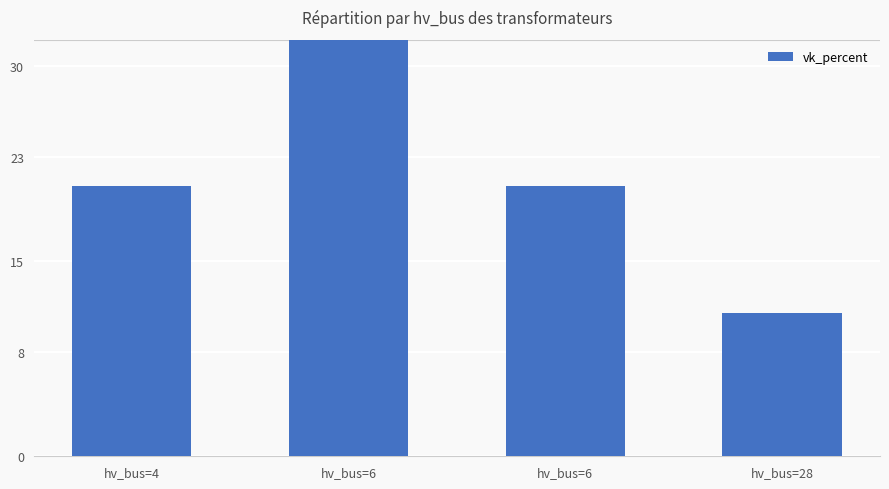

At which label does the data first exceed 20?

hv_bus=4